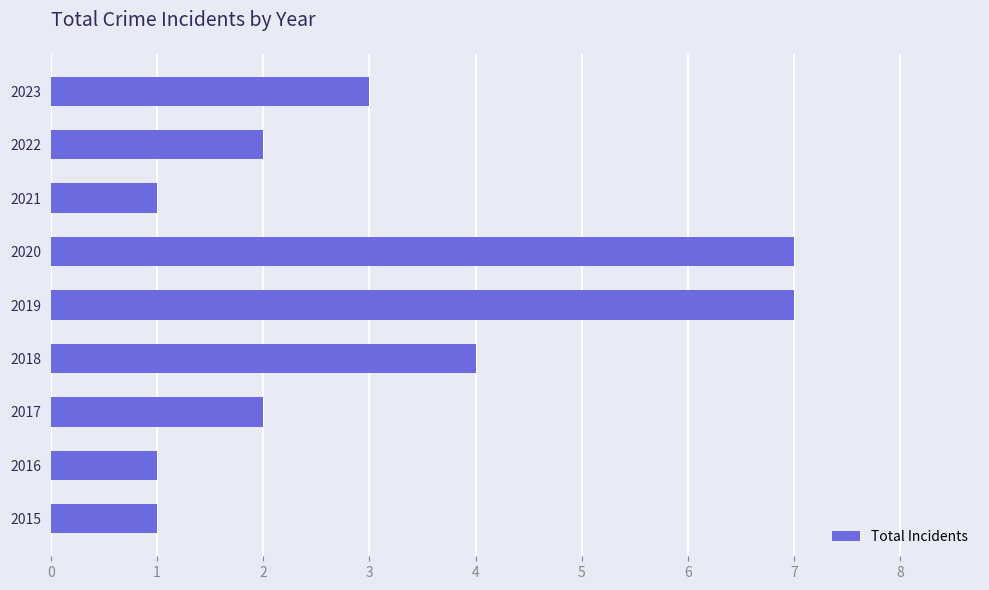

What is the greatest value displayed?

7